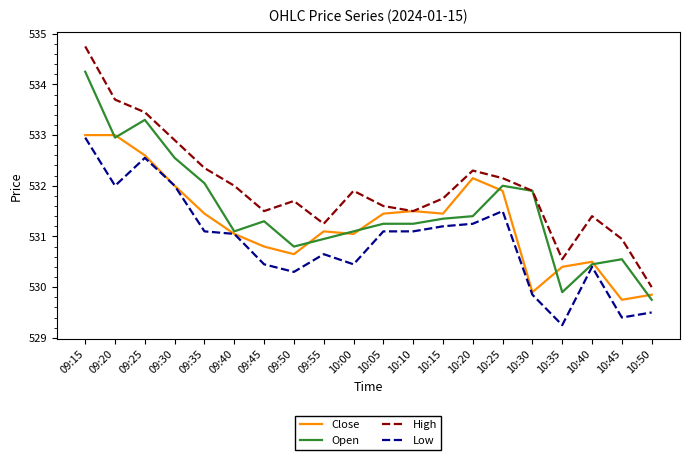

True or false: Low and High intersect in this chart.

False